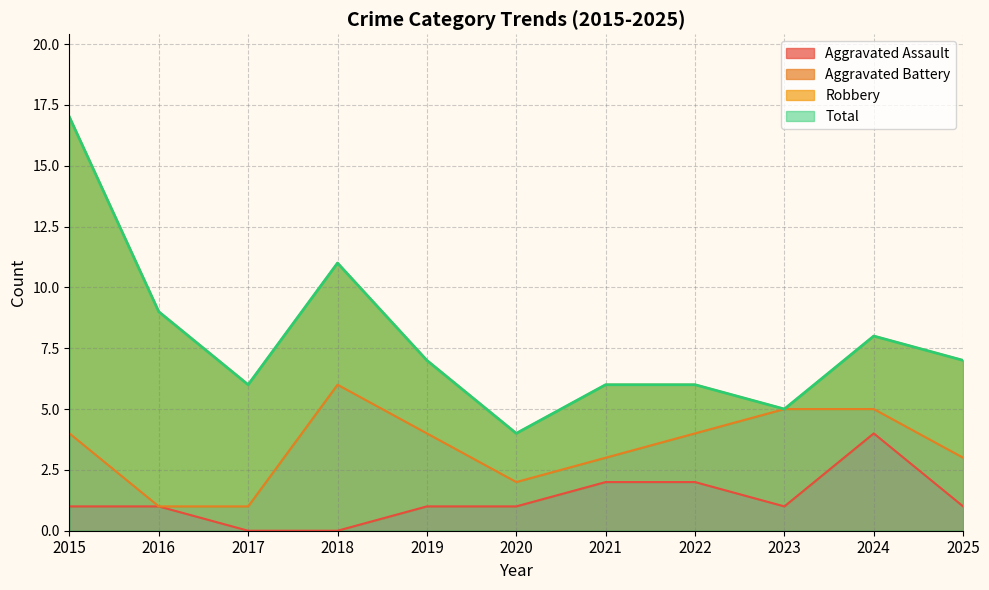

What is the sum of all Aggravated Assault values?

14